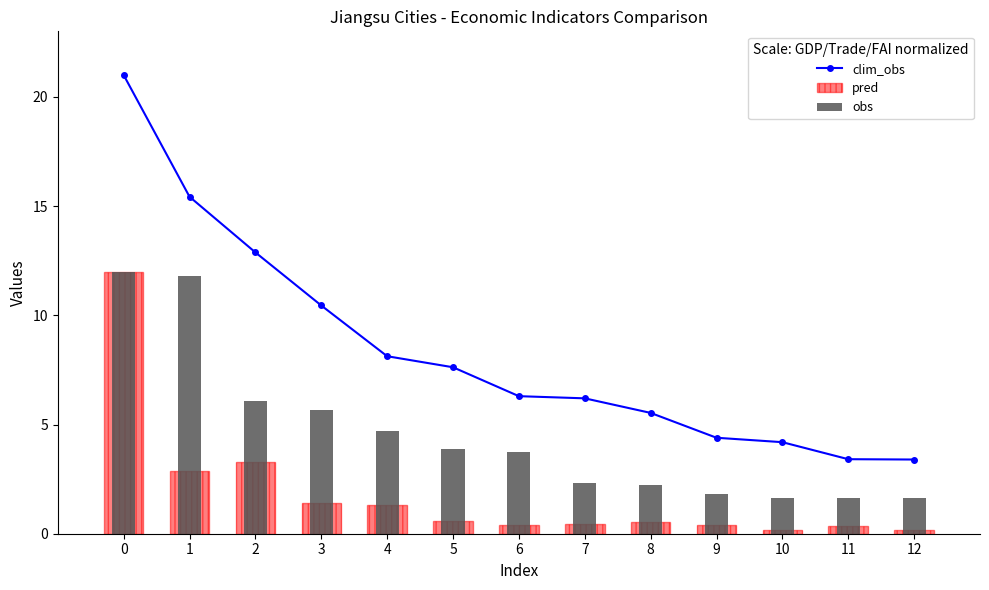

The clim_obs series shows 13.6 at 0. True or false?

False